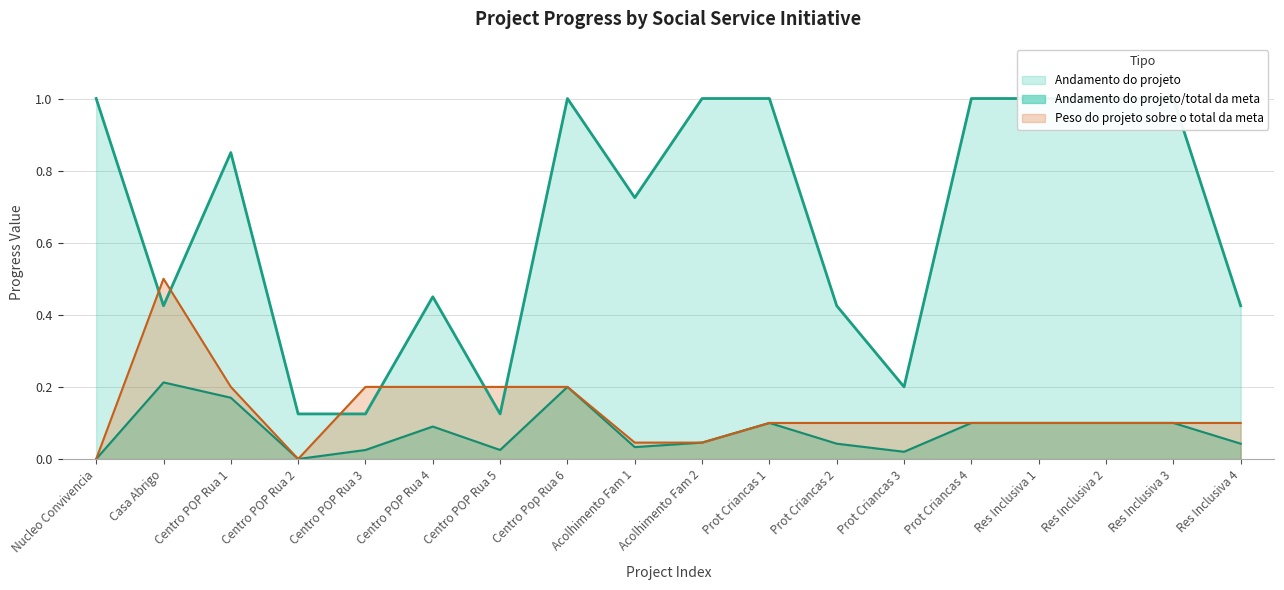

At which category does Peso do projeto sobre o total da meta reach its first local valley?

Centro POP Rua 2